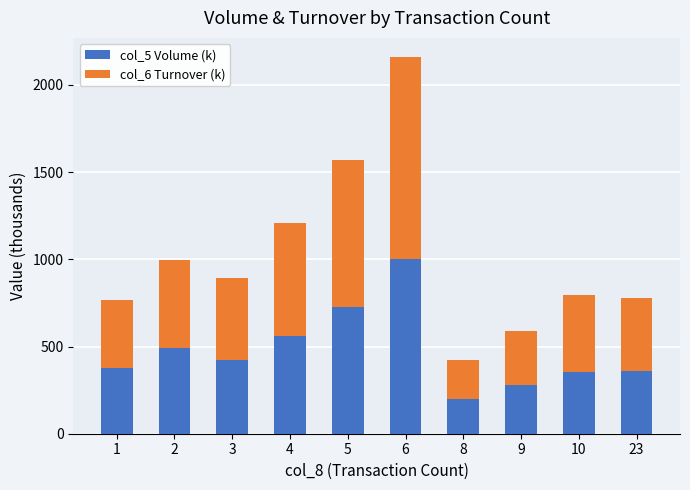

What is the total value across all series at 9?

588.4